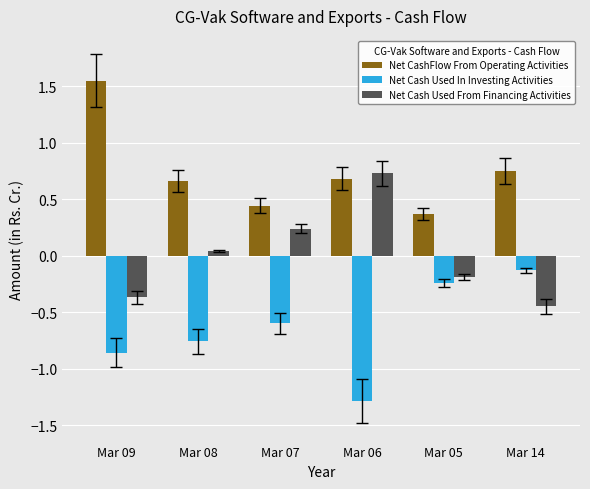

Which category has the highest value across all series?

Mar 09